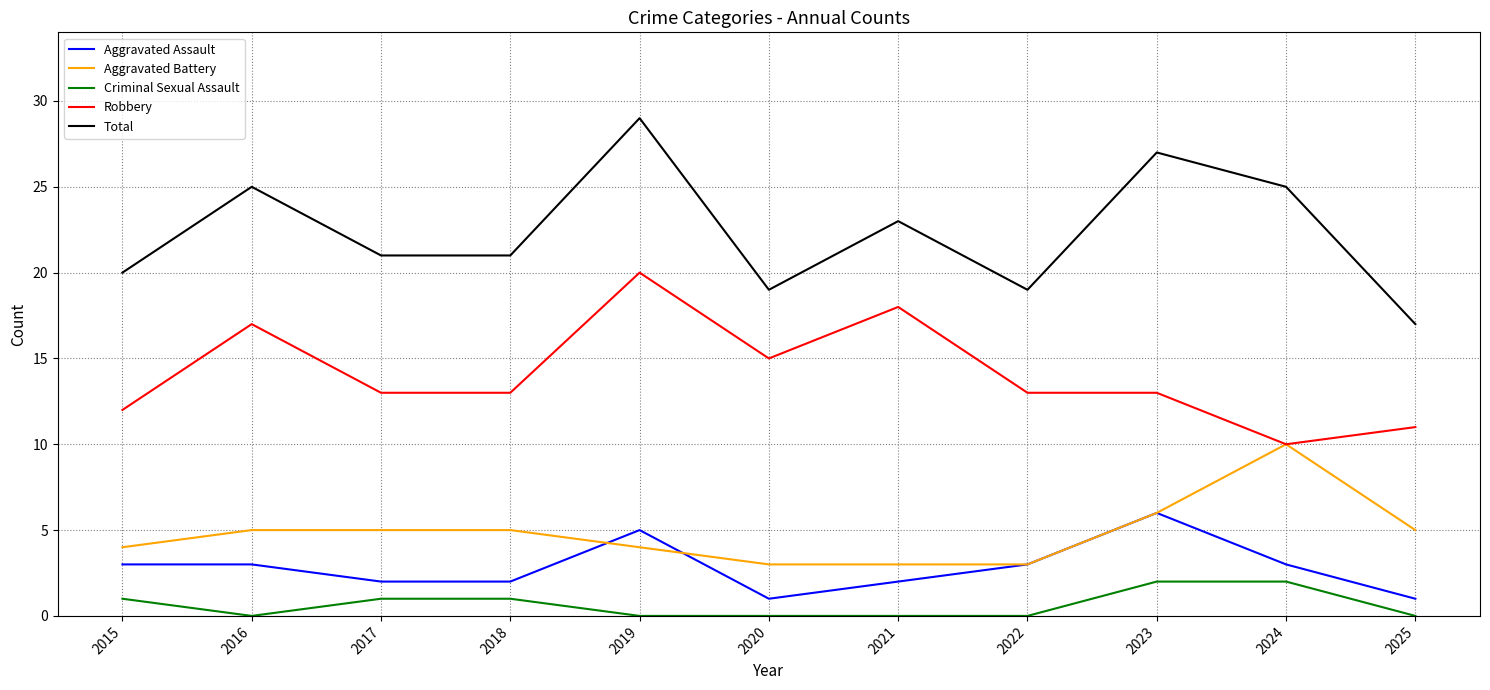

What is the difference between the highest and lowest values at 2020?

19